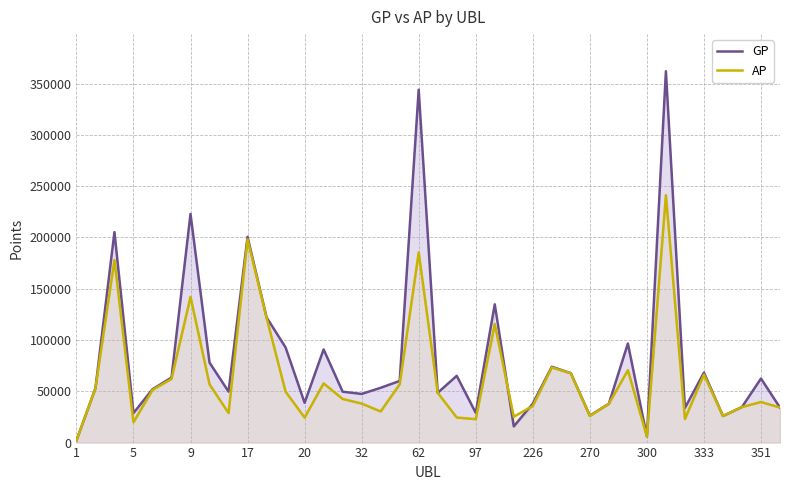

Rank the series at 62 from highest to lowest value.

GP, AP